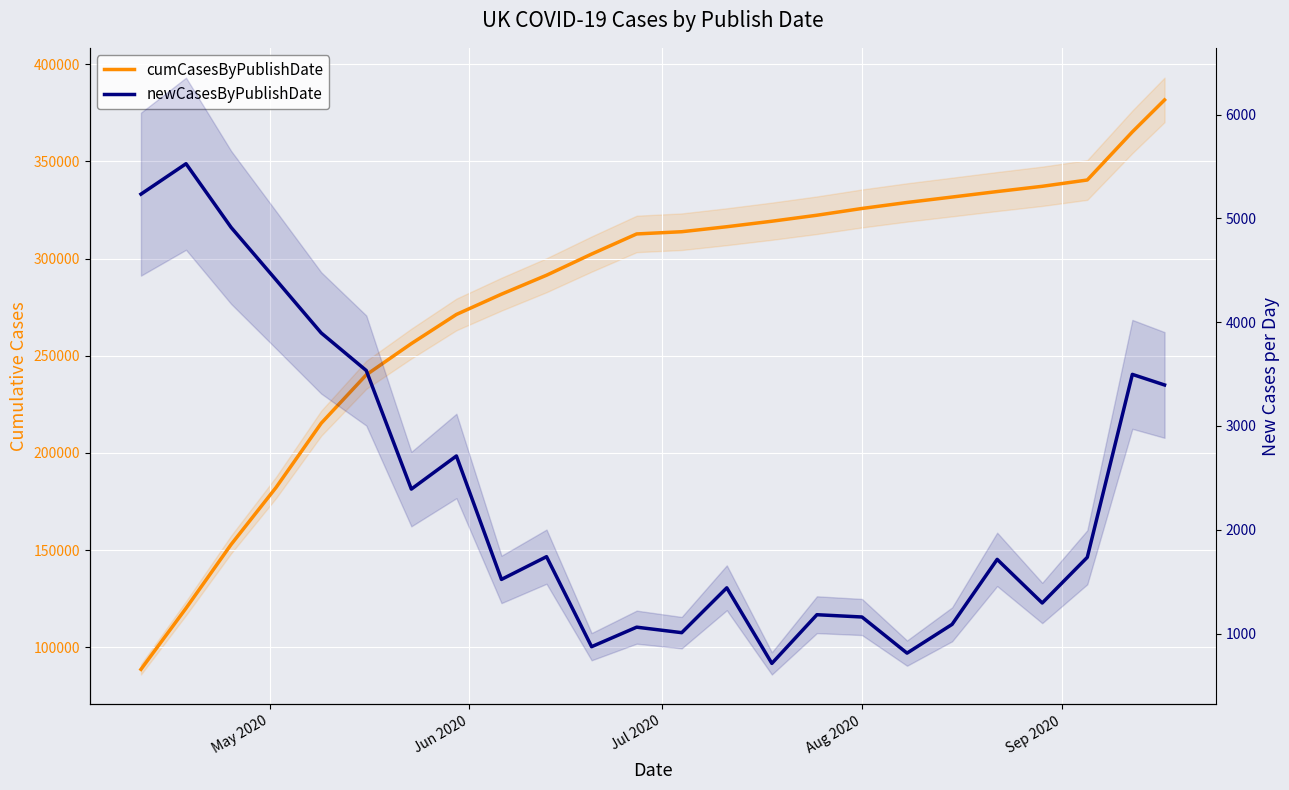

At which label does newCasesByPublishDate first exceed 1735?

May 2020